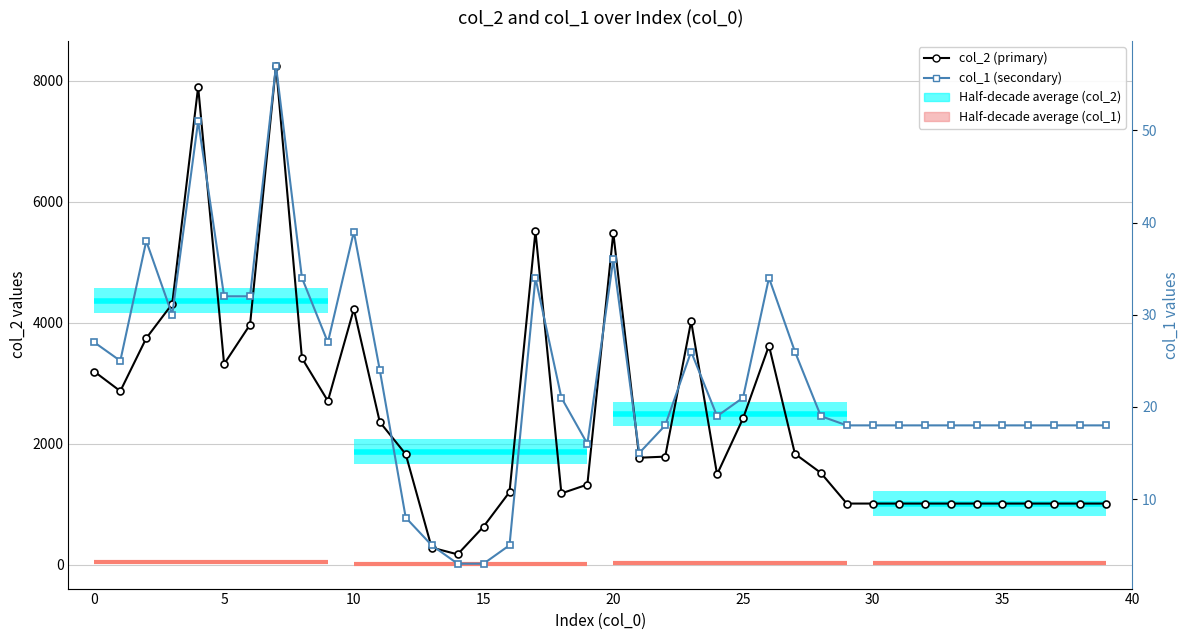

What is the difference between the highest and lowest values at 27?

1805